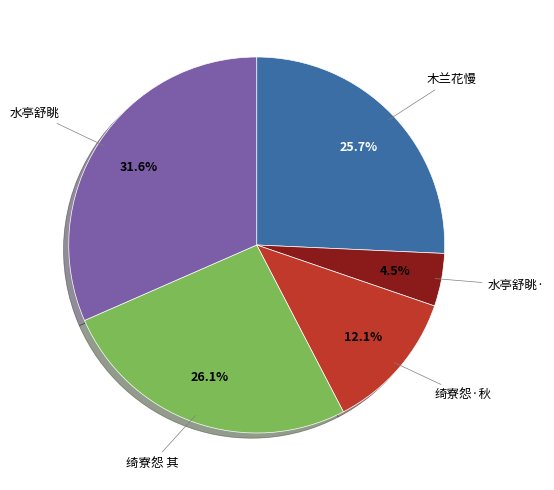

Does any single category account for the majority?

No